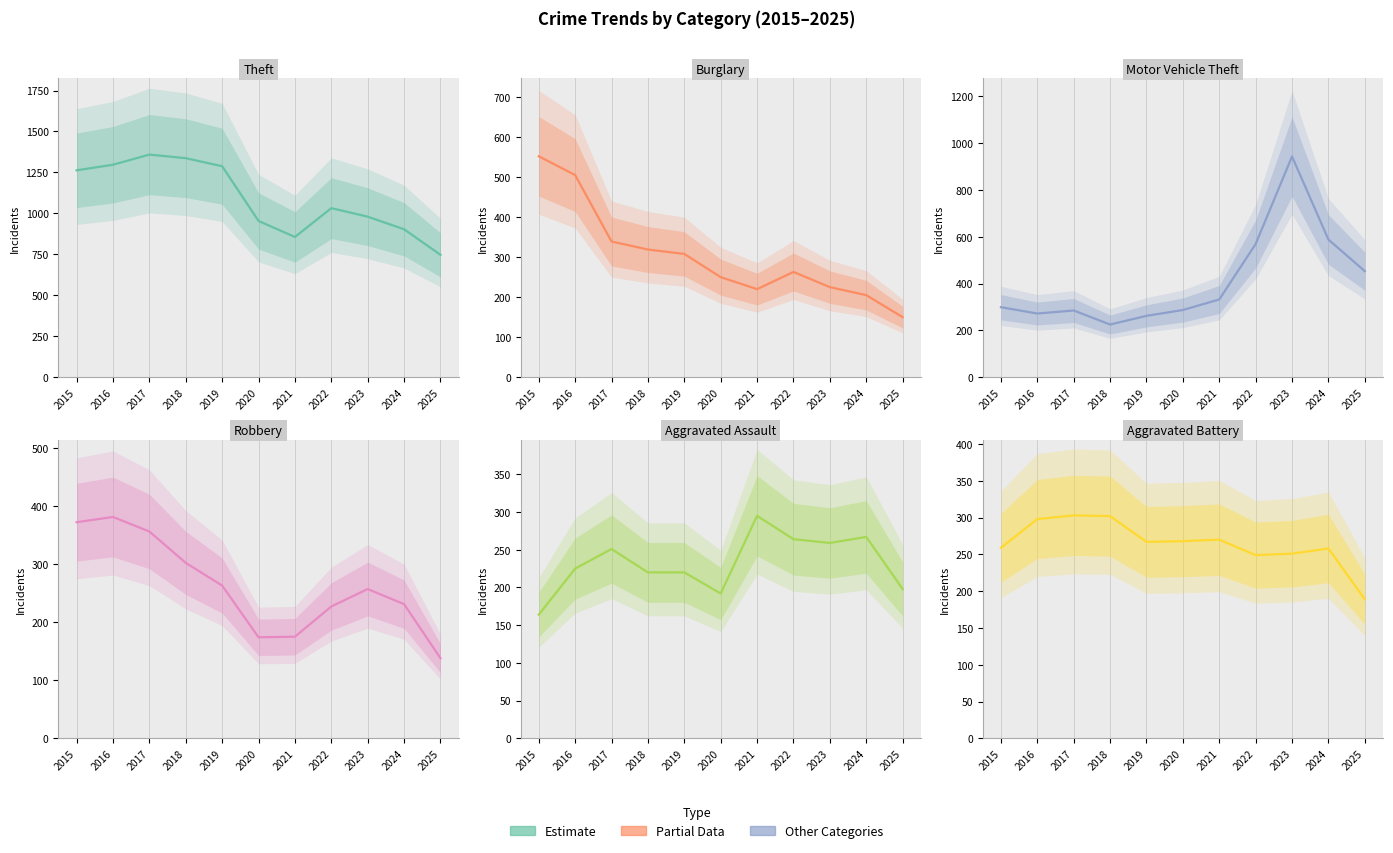

Reading left to right, list all the values displayed in this chart.

Theft: 2015=1263	2016=1297	2017=1359	2018=1337	2019=1288	2020=954	2021=856	2022=1032	2023=980	2024=903	2025=747
Burglary: 2015=552	2016=505	2017=339	2018=319	2019=308	2020=250	2021=220	2022=263	2023=225	2024=205	2025=150
Motor Vehicle Theft: 2015=299	2016=272	2017=285	2018=225	2019=262	2020=287	2021=332	2022=569	2023=943	2024=588	2025=453
Robbery: 2015=372	2016=381	2017=356	2018=302	2019=263	2020=174	2021=175	2022=227	2023=257	2024=231	2025=138
Aggravated Assault: 2015=164	2016=225	2017=251	2018=220	2019=220	2020=192	2021=295	2022=264	2023=259	2024=267	2025=198
Aggravated Battery: 2015=259	2016=298	2017=303	2018=302	2019=267	2020=268	2021=270	2022=249	2023=251	2024=258	2025=189